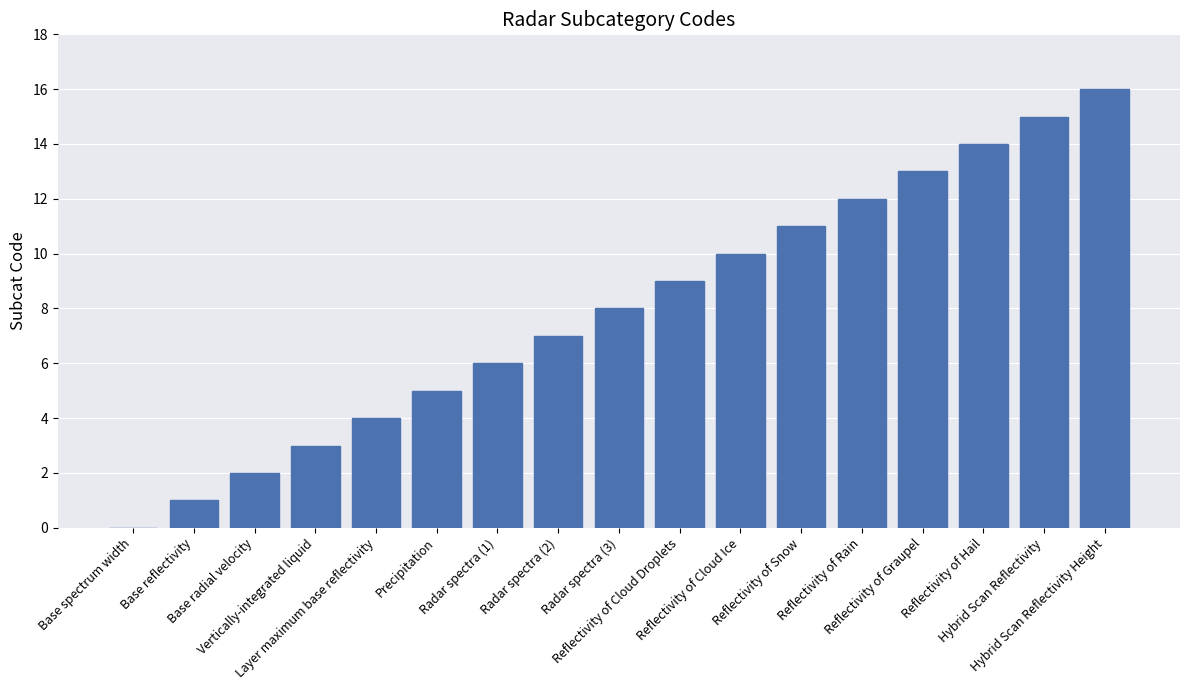

What is the average value?

8